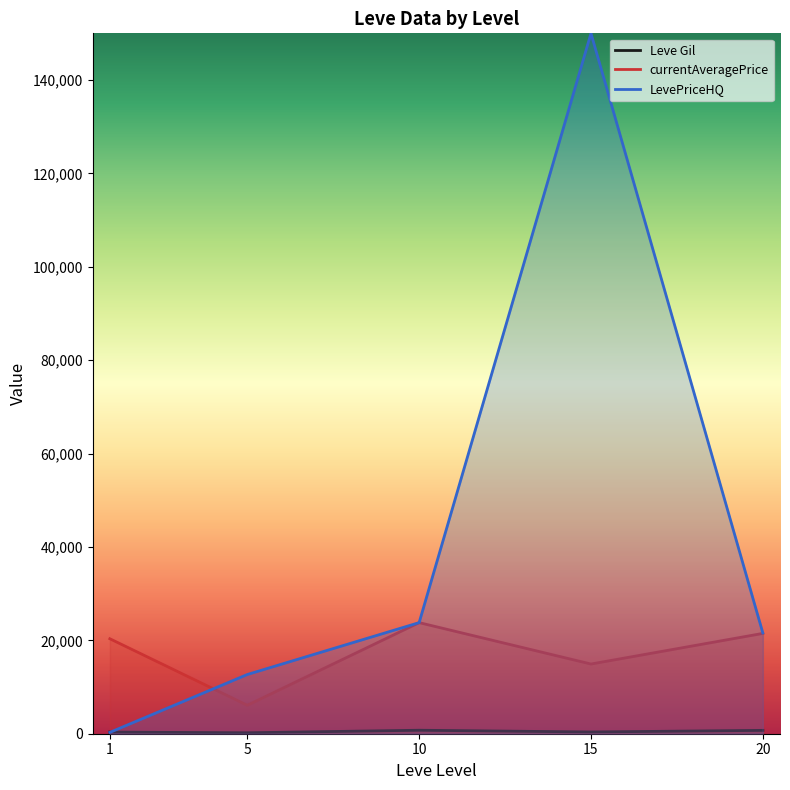

What is the value of the LevePriceHQ point at the 5th from the left?

21593.0